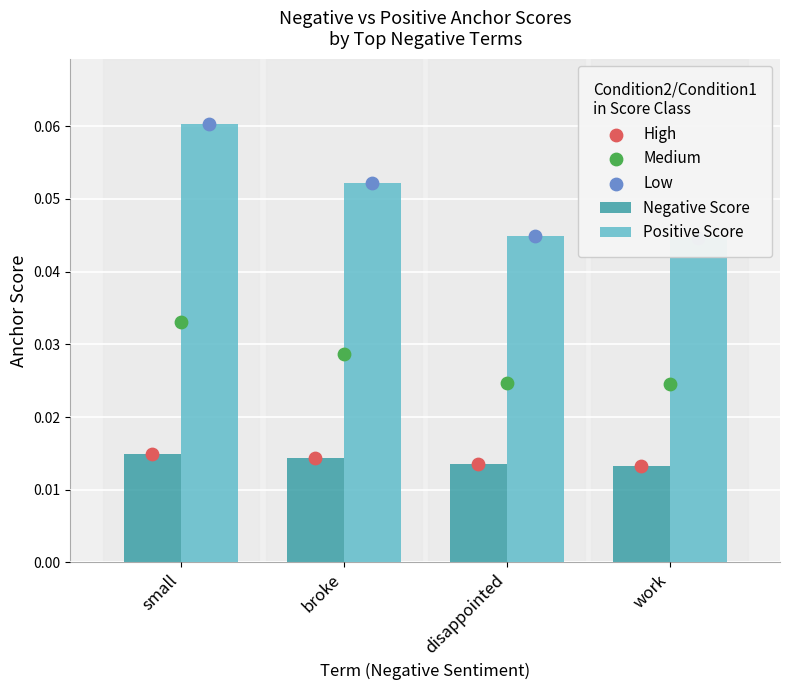

Which series contains the lowest Y value?

Negative Score